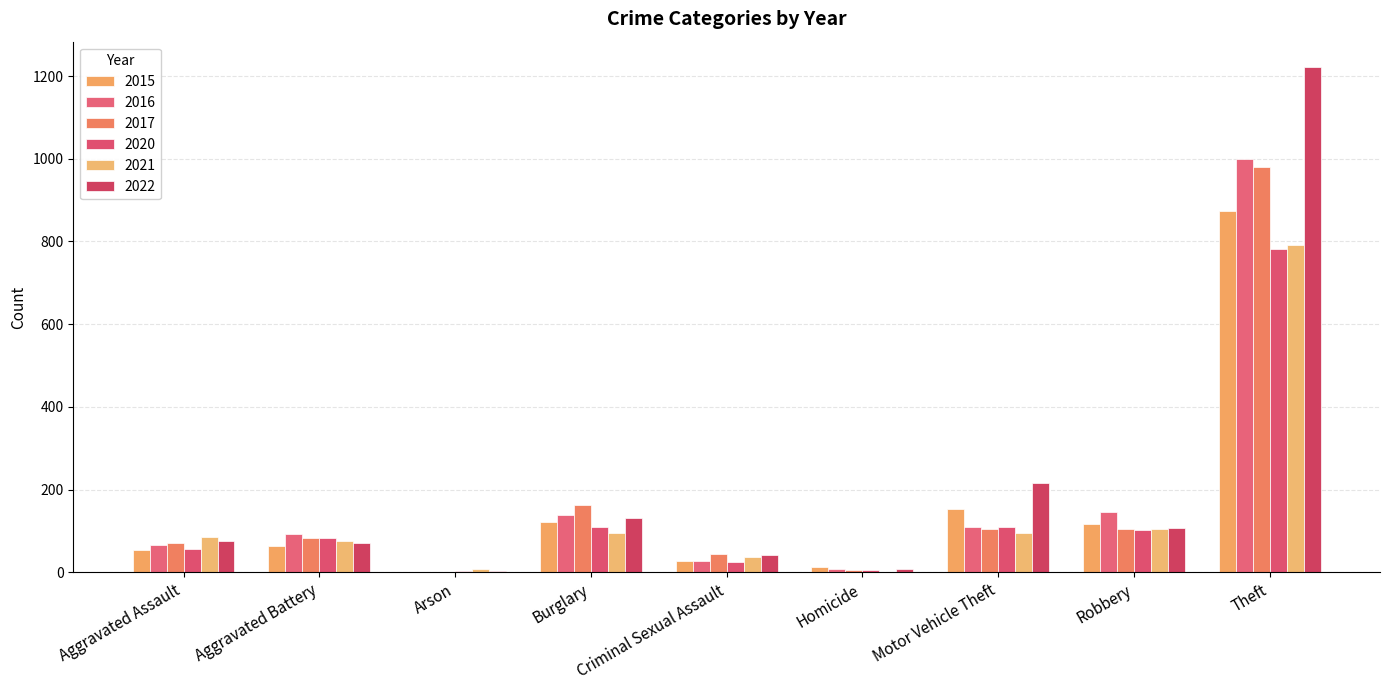

What is the maximum value shown in the chart?

1222